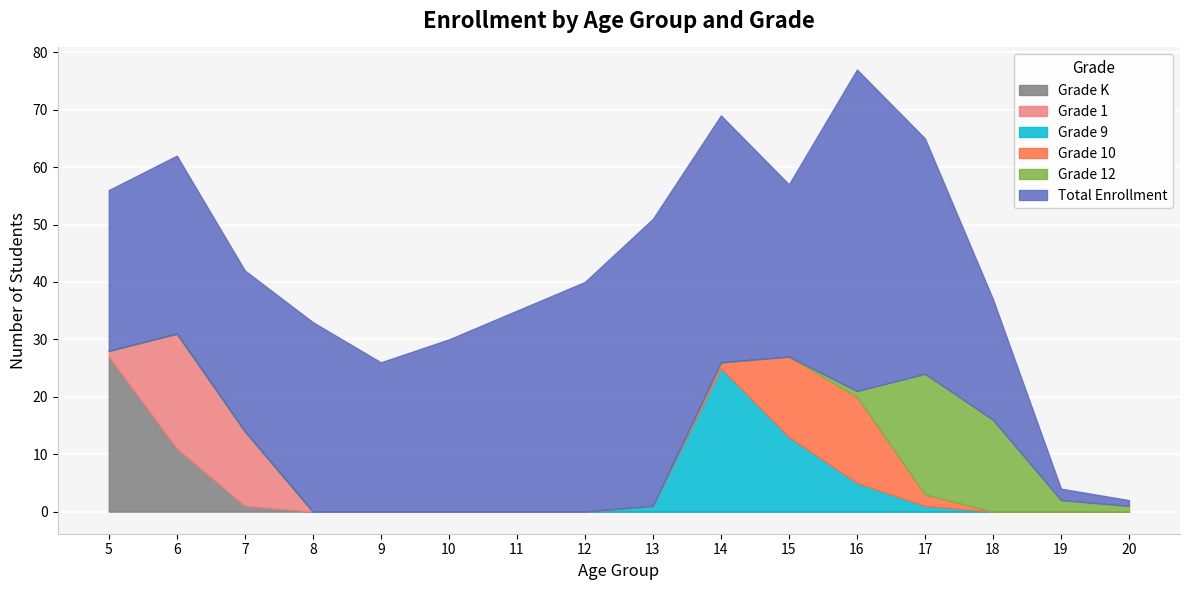

What are all the series names shown in the legend?

Grade K, Grade 1, Grade 9, Grade 10, Grade 12, Total Enrollment